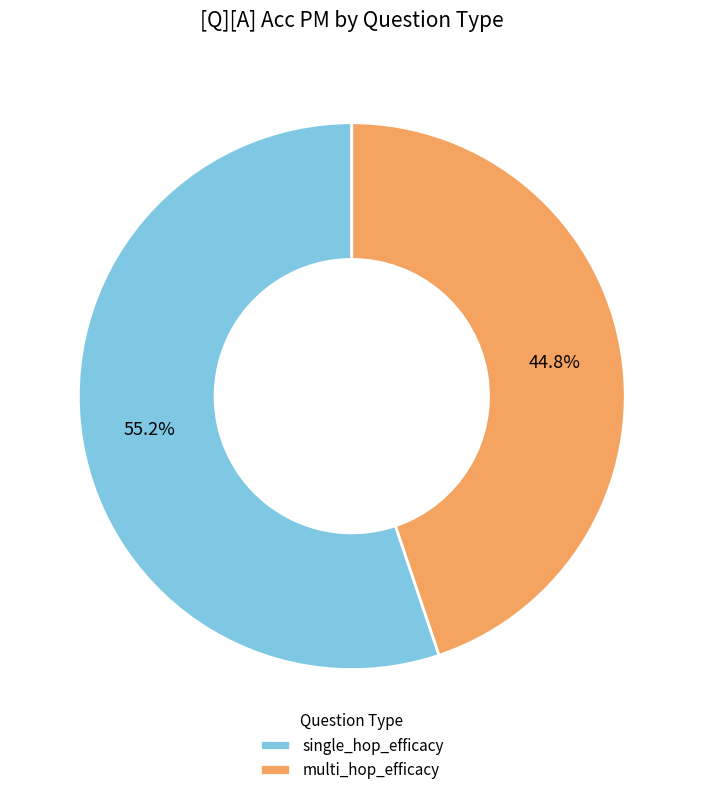

Does multi_hop_efficacy represent more than half of the total?

No